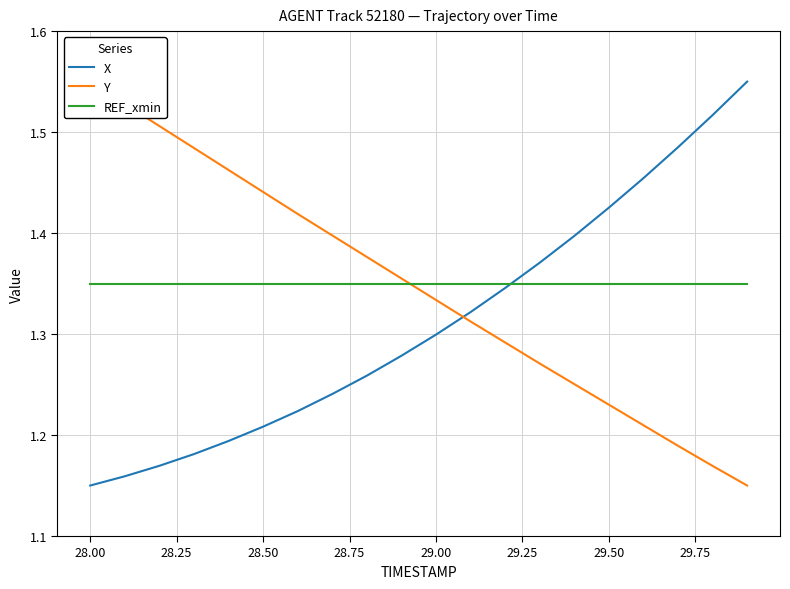

True or false: X has a value of 0.8 at 29.00.

False